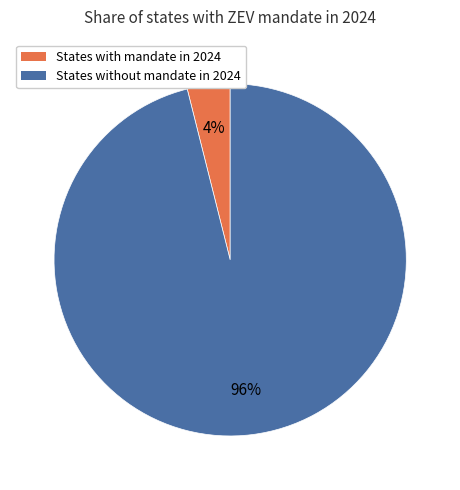

To the nearest percent, what is the difference between the largest and smallest slice percentages?

92%